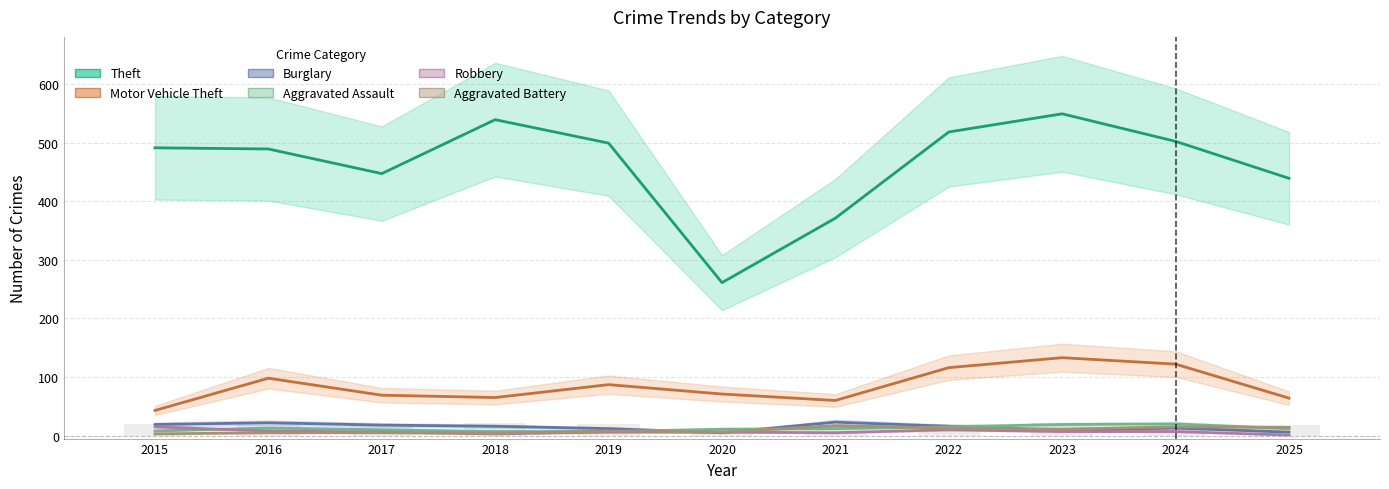

How many data points in Burglary are less than 16?

5